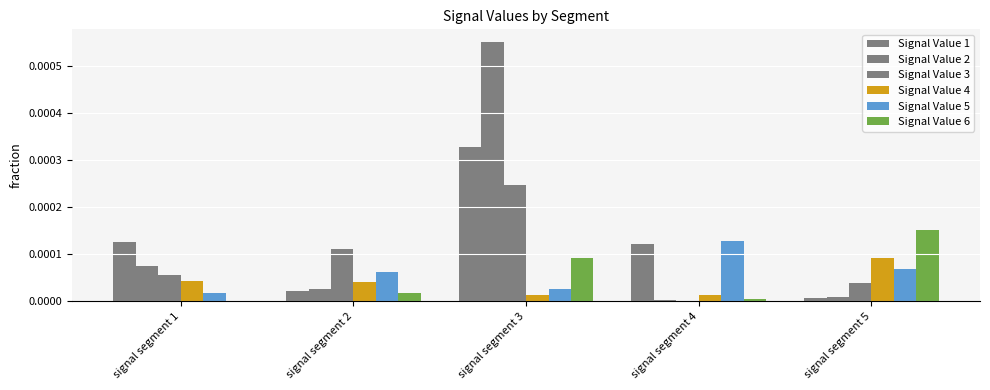

List the series in order of their peak value, lowest first.

Signal Value 4, Signal Value 5, Signal Value 6, Signal Value 3, Signal Value 1, Signal Value 2